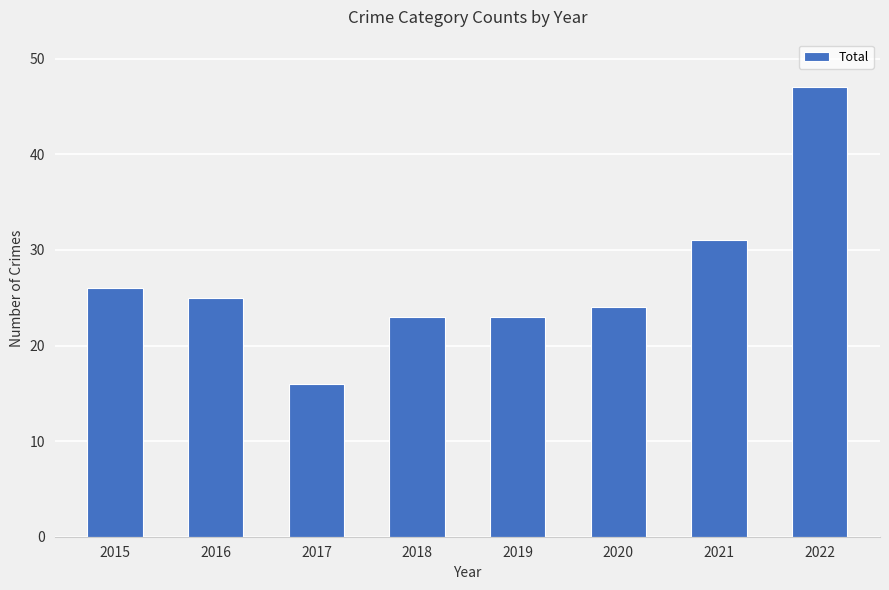

What is the ratio of the value at 2018 to the value at 2019?

1.0